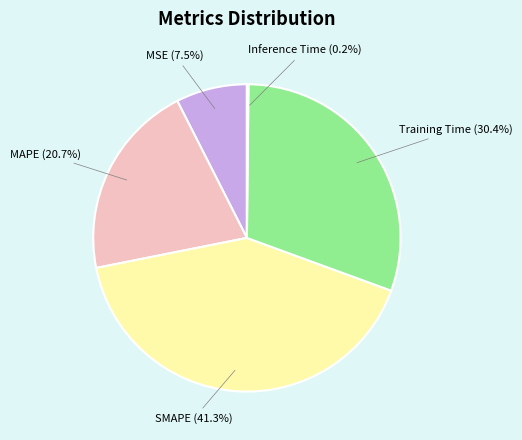

Between MSE (7.5%) and MAPE (20.7%), which is larger?

MAPE (20.7%)